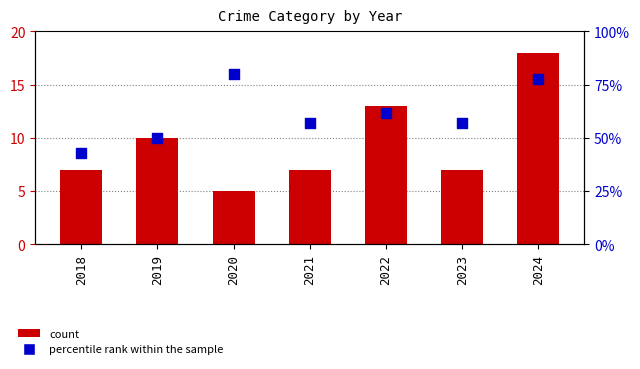

Which series has the largest total across all categories?

percentile rank within the sample